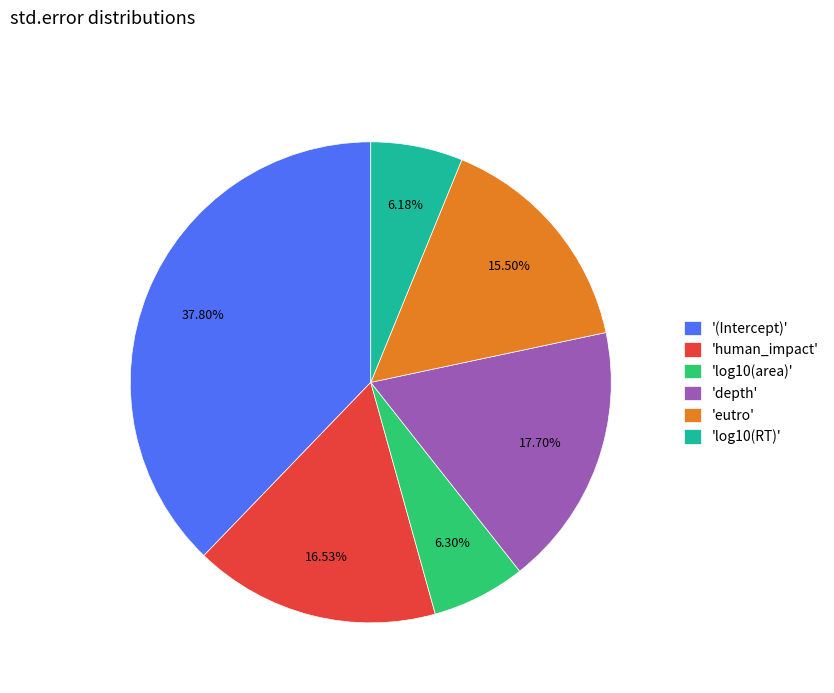

Is the sum of 'depth' and 'log10(RT)' greater than half?

No